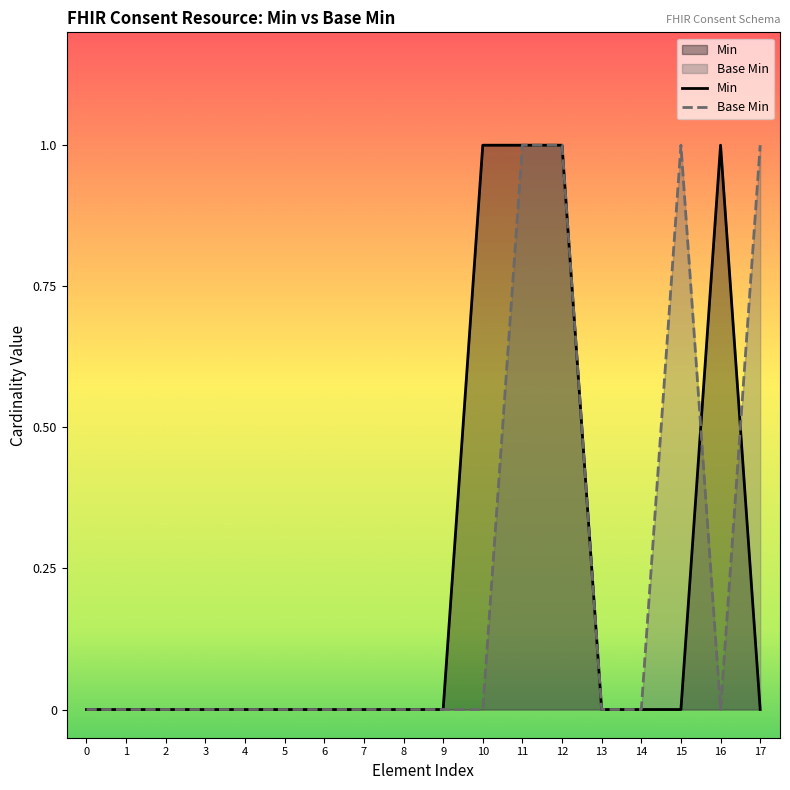

How many intersections are there between Base Min and Min?

2